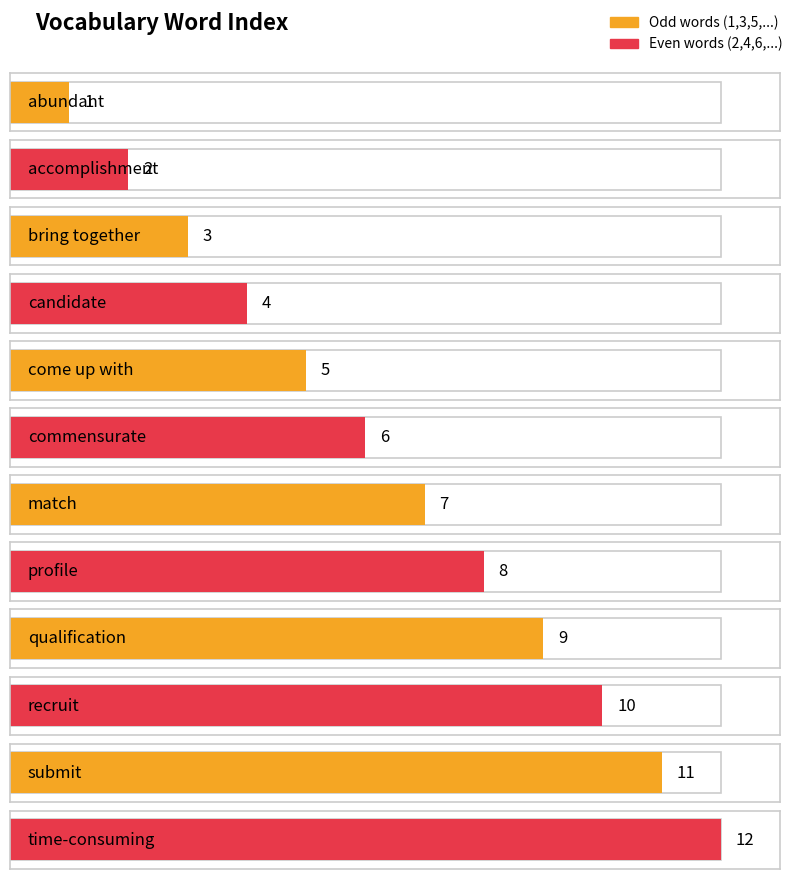

How many values are below 7?

6